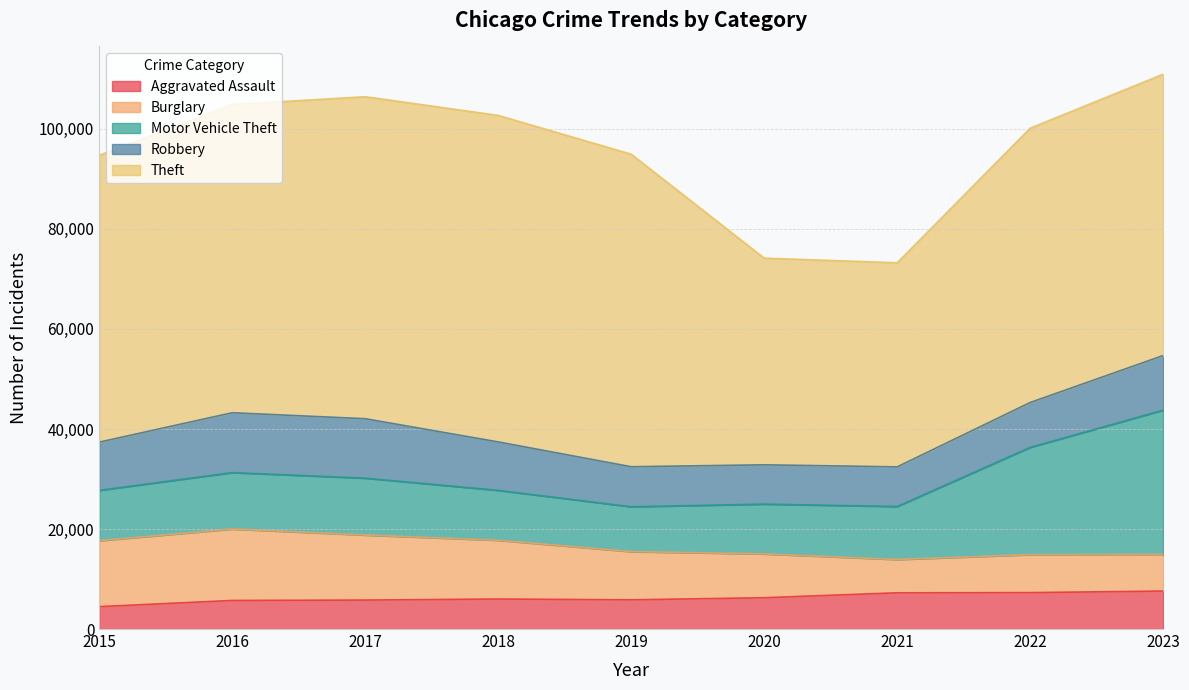

Reading left to right, transcribe all the data shown in this chart.

Aggravated Assault: 4480	5712	5793	6001	5841	6263	7242	7281	7595
Burglary: 13184	14289	13001	11747	9638	8758	6662	7595	7324
Motor Vehicle Theft: 10068	11286	11380	9985	8977	9959	10603	21451	28848
Robbery: 9638	11960	11880	9681	7995	7855	7918	8965	10918
Theft: 57350	61621	64386	65287	62492	41326	40806	54851	56257